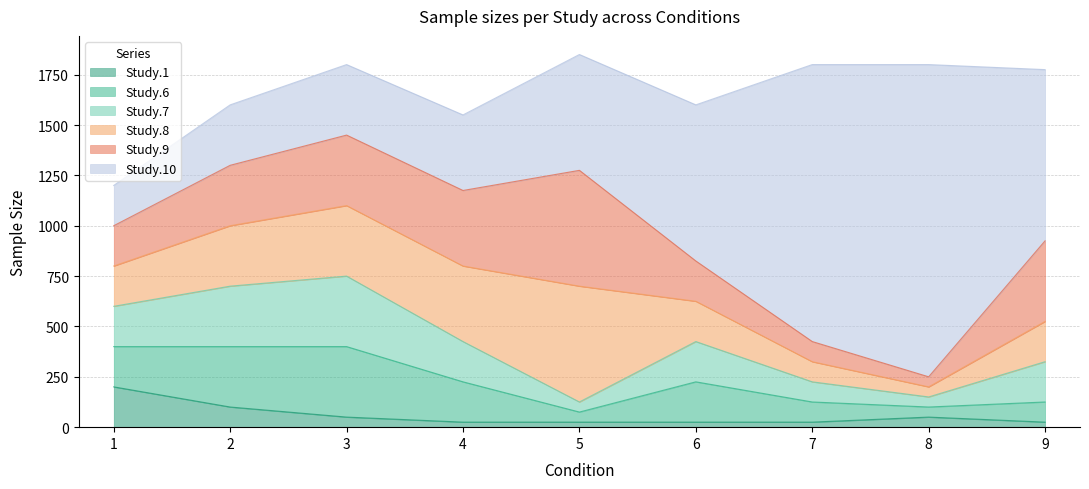

True or false: Study.9 and Study.6 intersect in this chart.

False